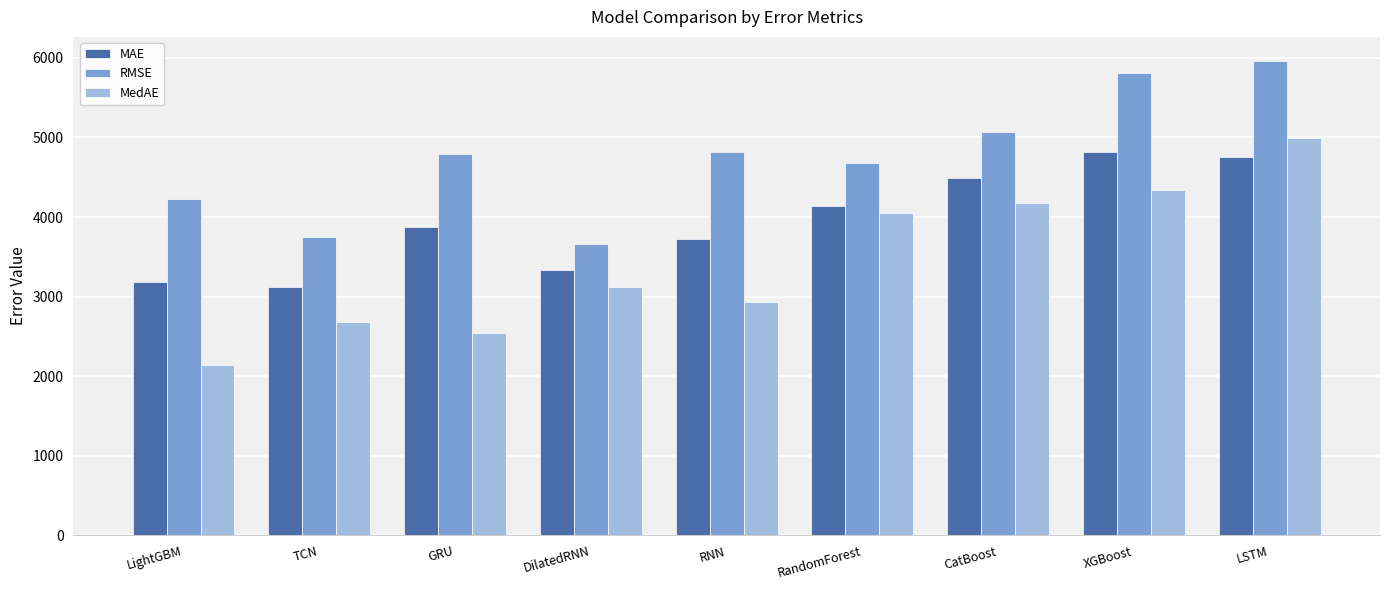

Where does the RMSE series first go above 4797?

GRU